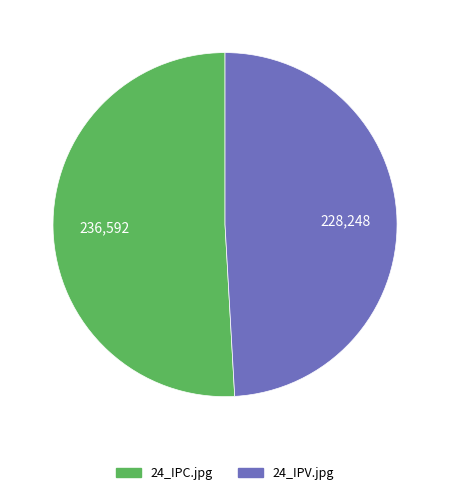

Is there any slice that represents more than half of the pie?

Yes